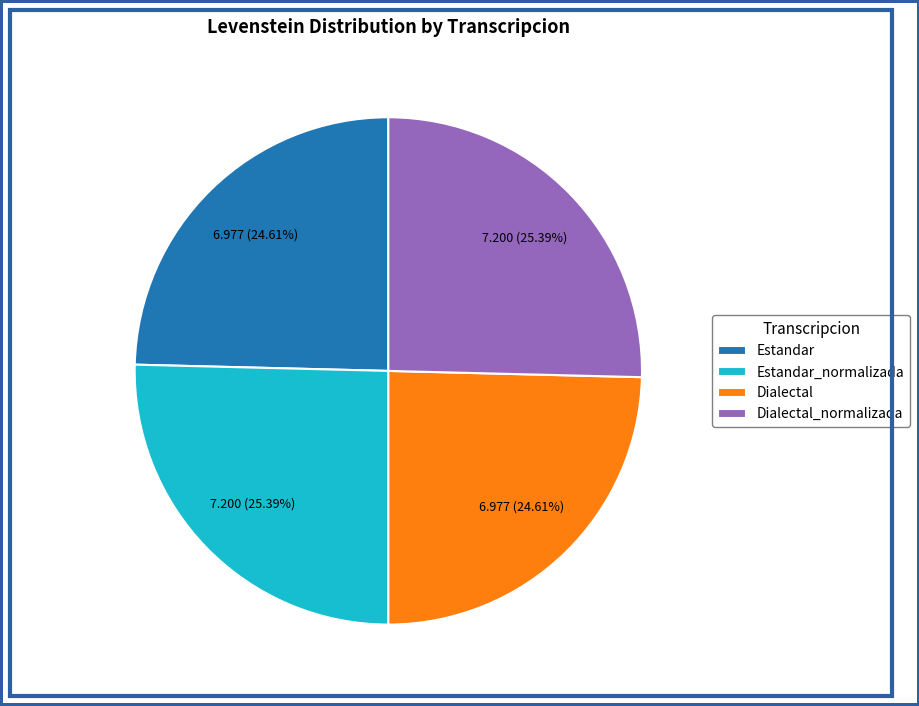

Count the number of slices in the pie.

4